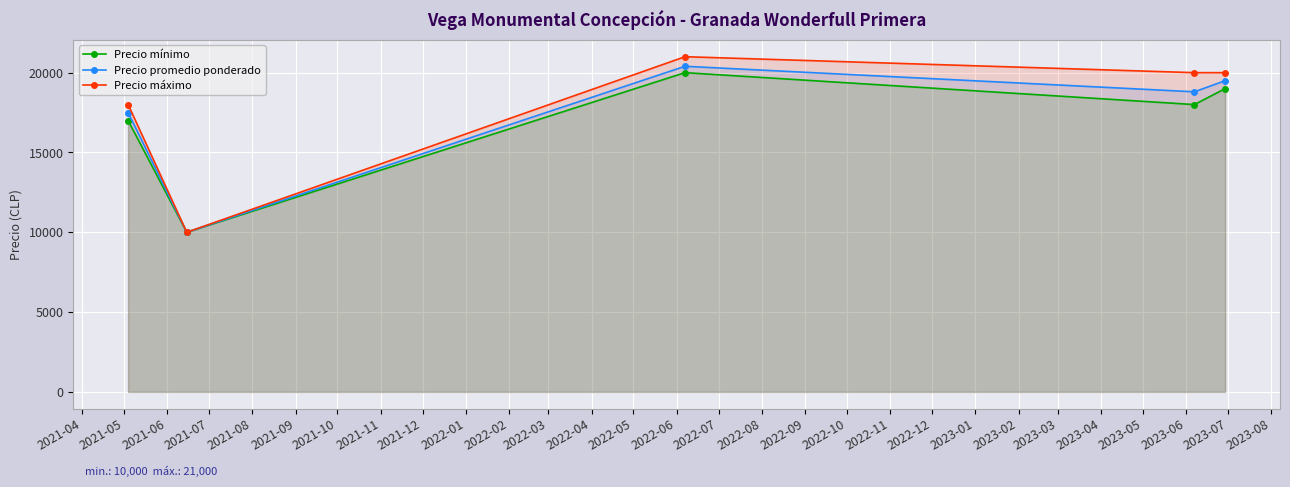

Which series has the largest total across all categories?

Precio máximo